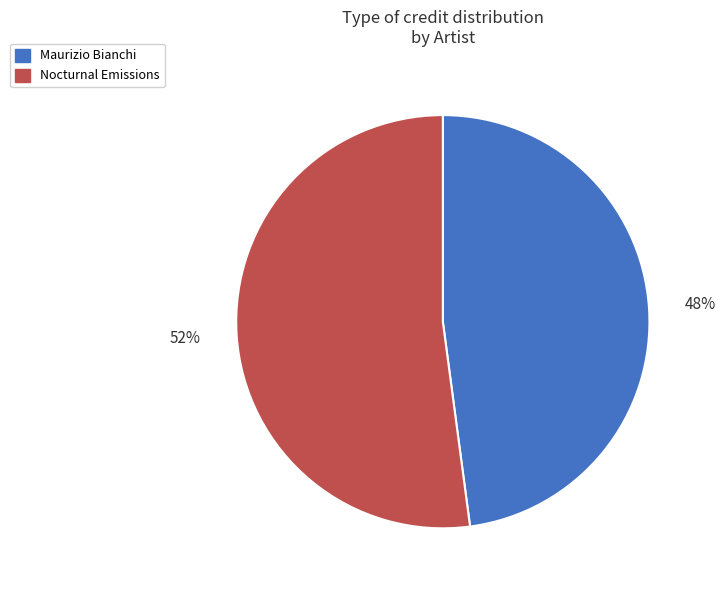

Combined, do Maurizio Bianchi and Nocturnal Emissions account for over 50%?

Yes